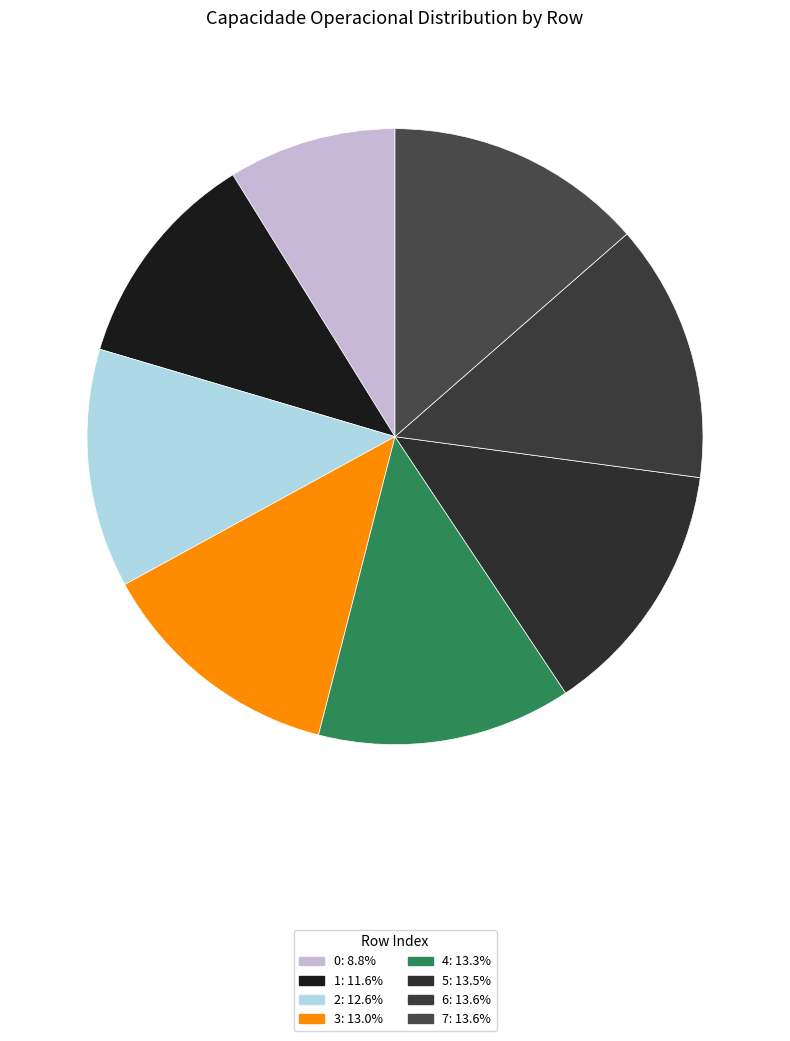

What percentage is the 7 slice, to the nearest percent?

14%